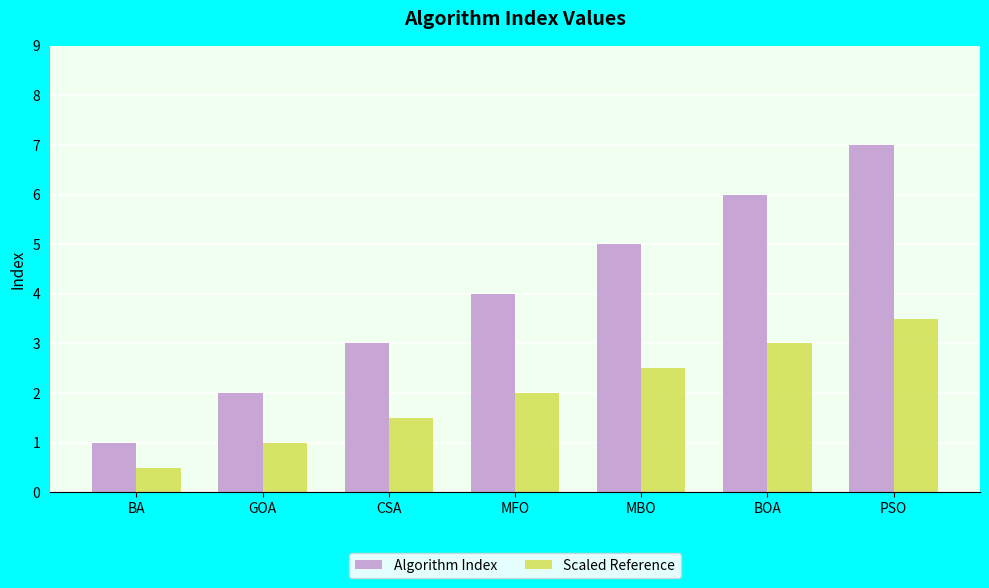

What are all the series names shown in the legend?

Algorithm Index, Scaled Reference